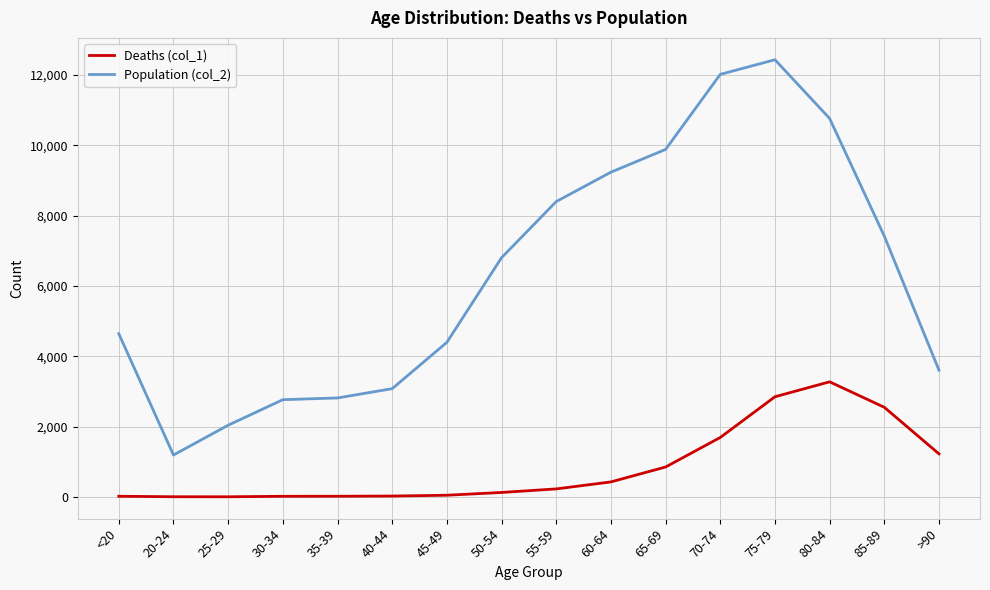

What is the total value across all series at 80-84?

14037